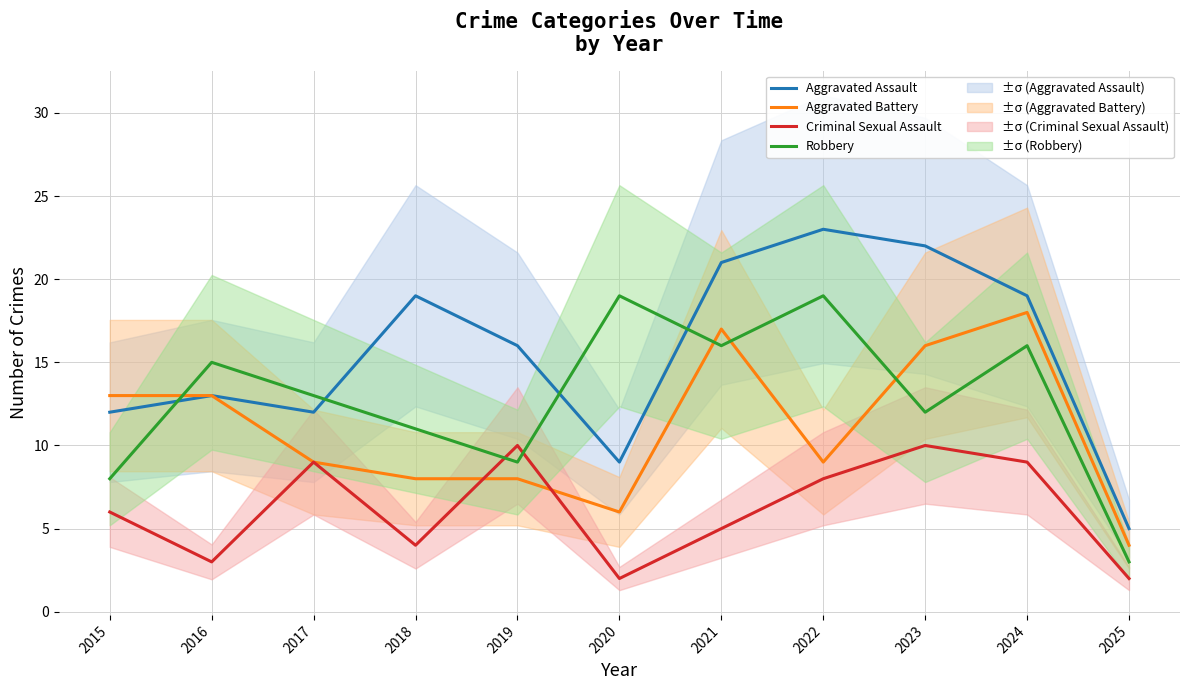

The value of Aggravated Battery at 2015 is 4. True or false?

False